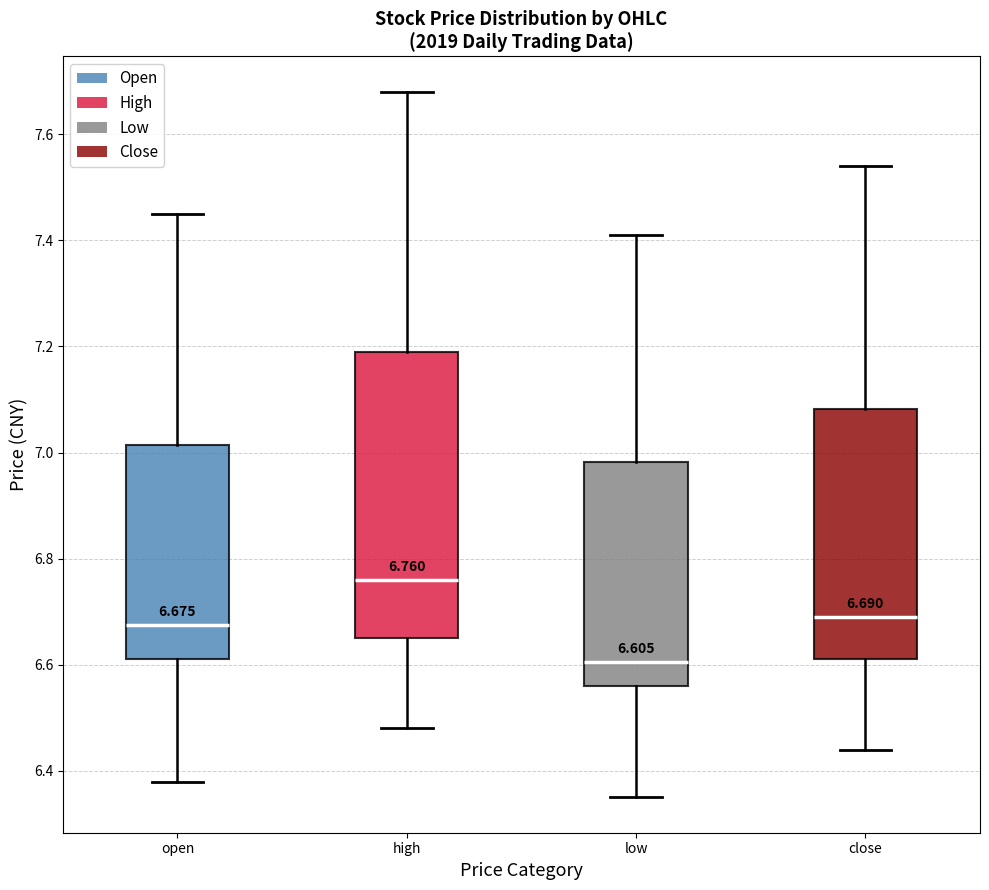

Which box is the tallest, from its lower edge to its upper edge?

high